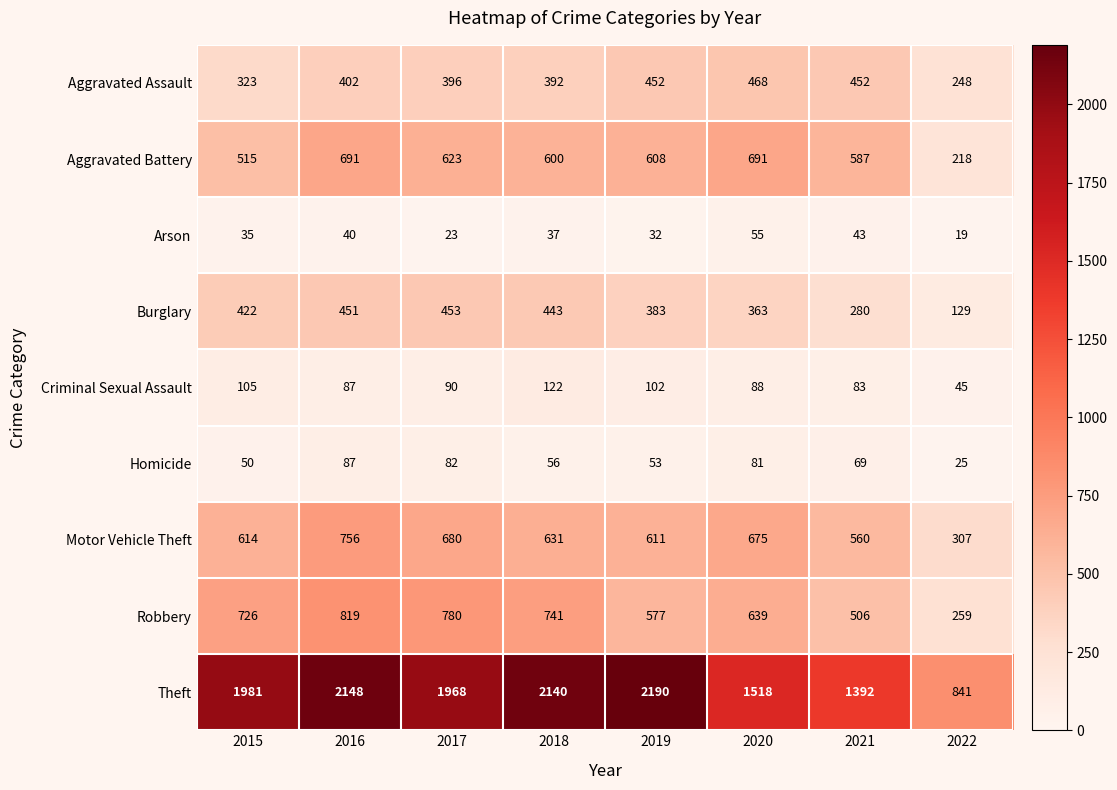

At how many categories does at least one series exceed 1857?

5